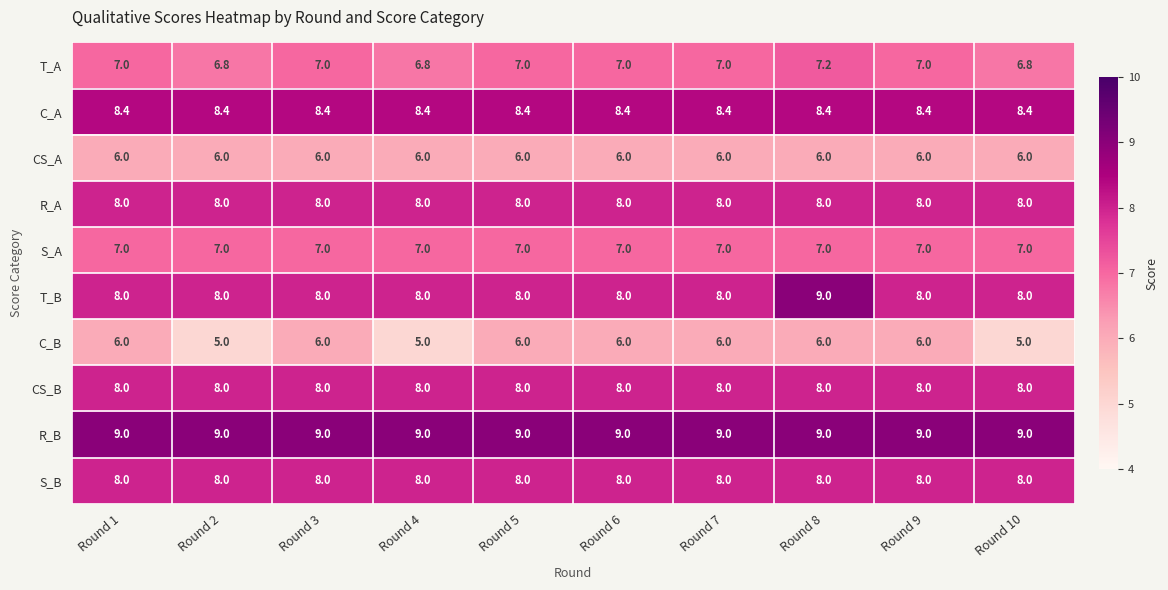

Which series has the largest range (max minus min)?

T_B